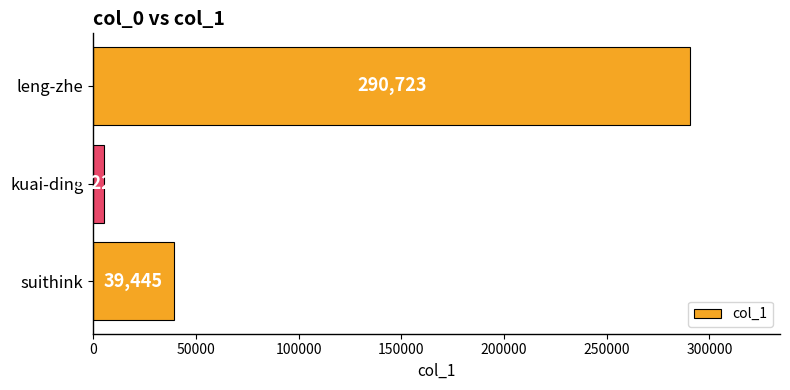

What is the difference between the maximum and second lowest values?

251278